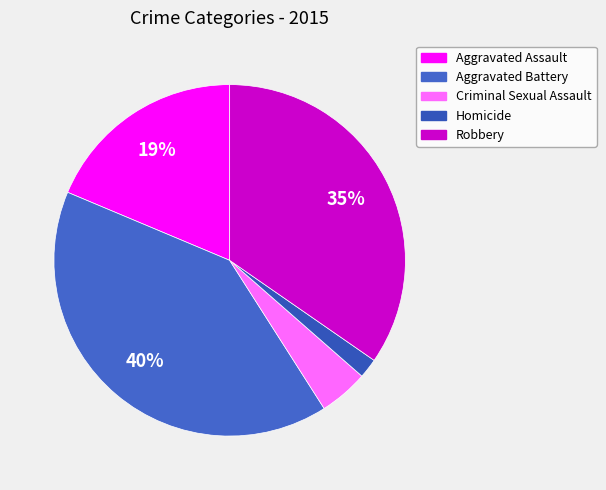

How many segments does this pie chart have?

5